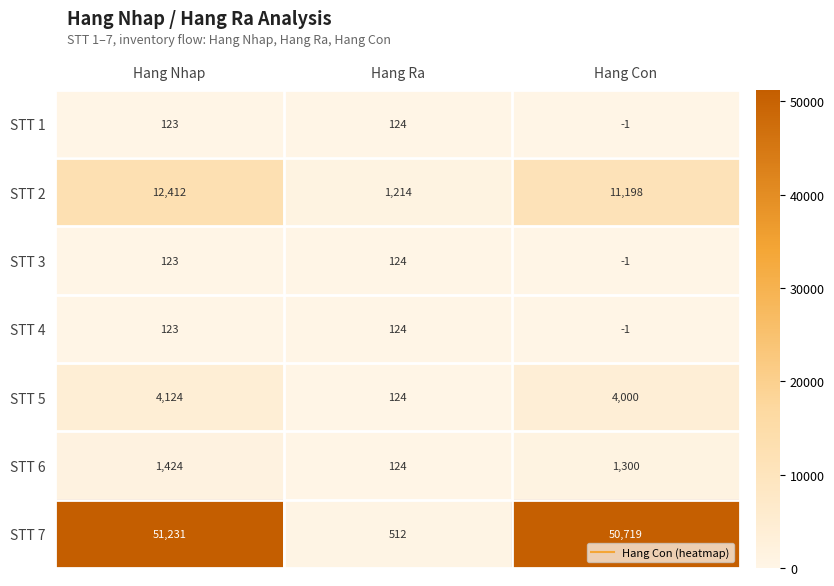

What is the maximum value shown in the chart?

51231